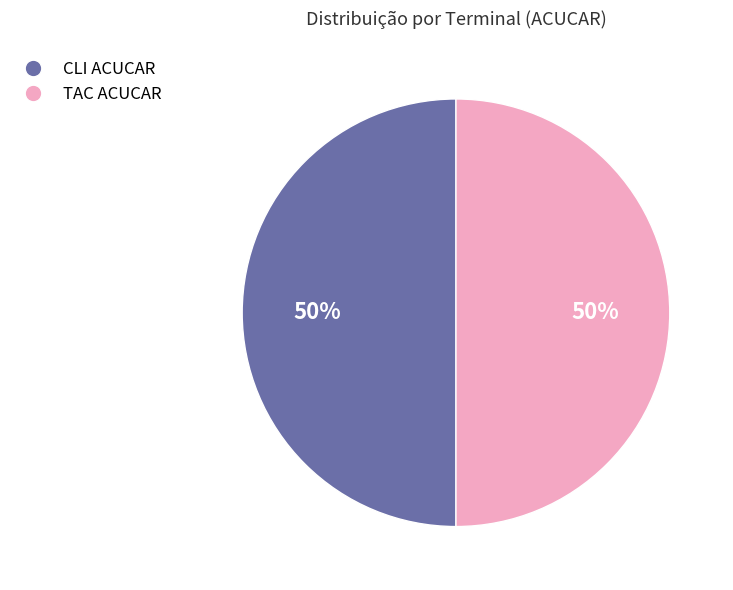

Is the sum of CLI ACUCAR and TAC ACUCAR greater than half?

Yes